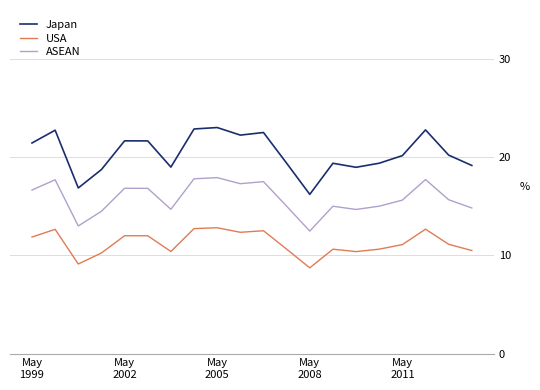

What are all the series names shown in the legend?

Japan, USA, ASEAN